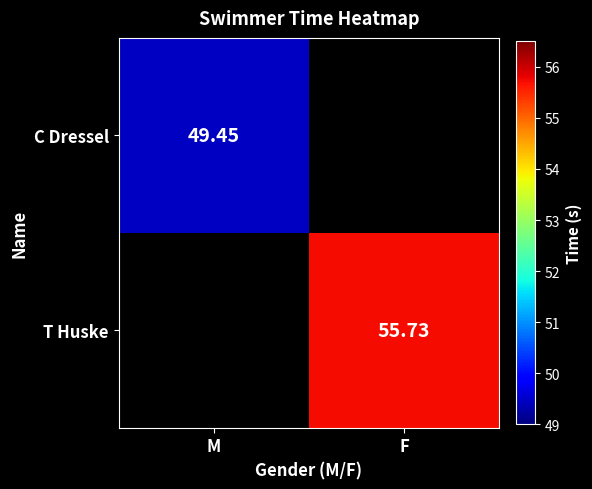

Which has a higher value, M or F?

F